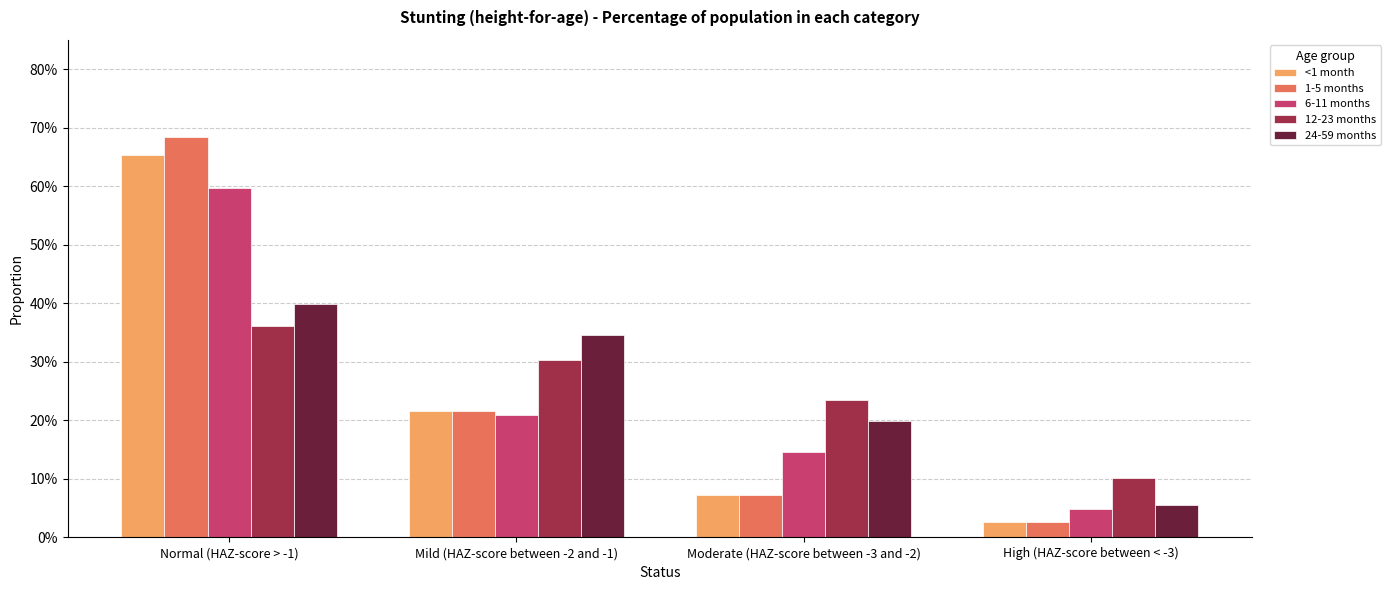

What is the difference between the 1-5 months values at Normal (HAZ-score > -1) and Moderate (HAZ-score between -3 and -2)?

0.6